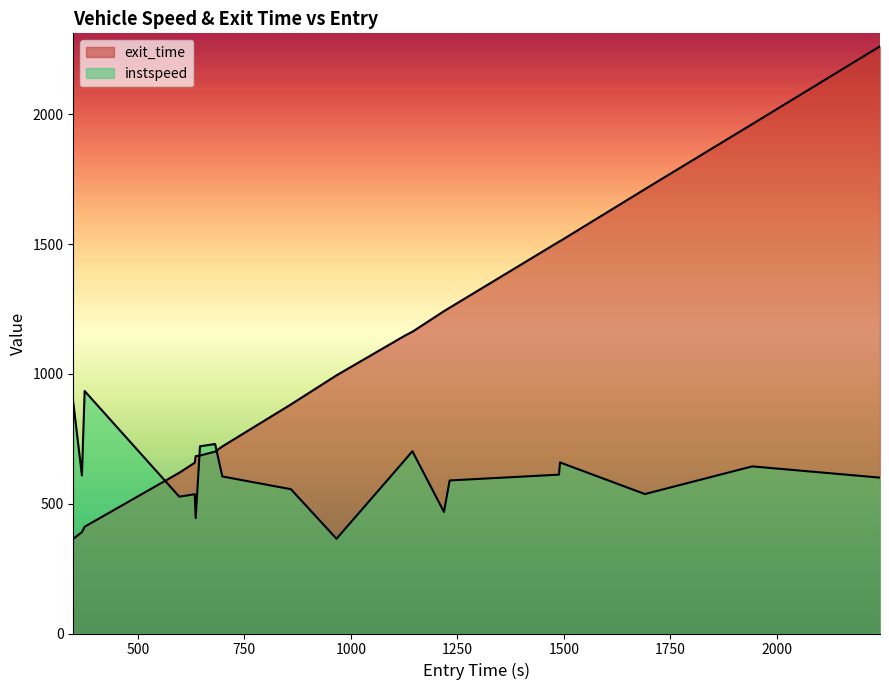

What are all the series names shown in the legend?

instspeed, exit_time